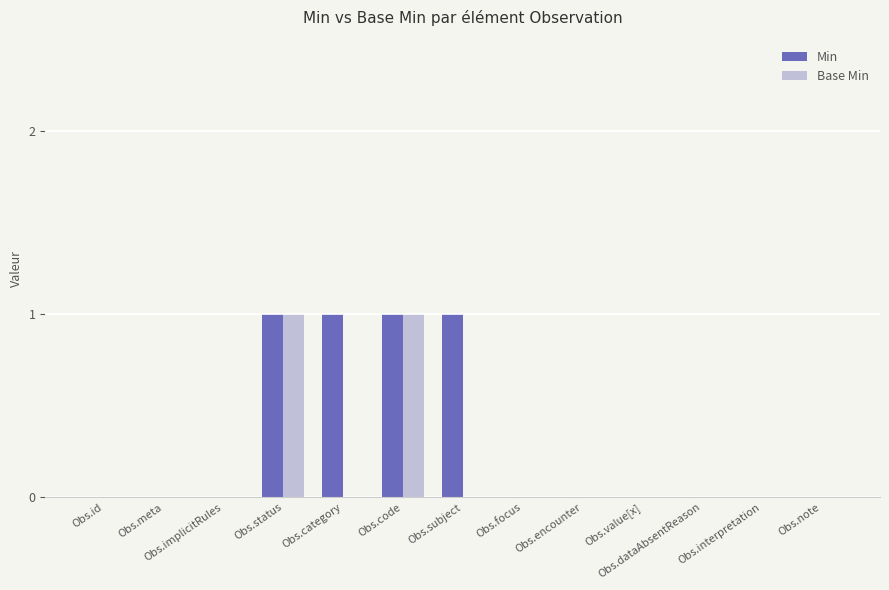

What is the total value across all series at Obs.code?

2